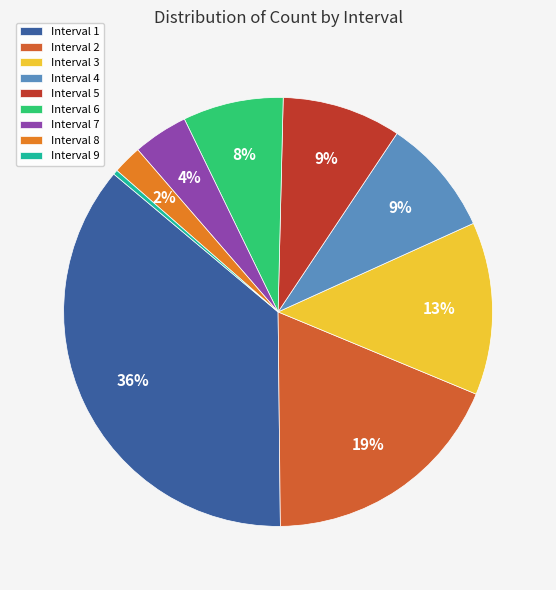

Approximately how many times larger is the value at Interval 8 compared to Interval 3?

0.2